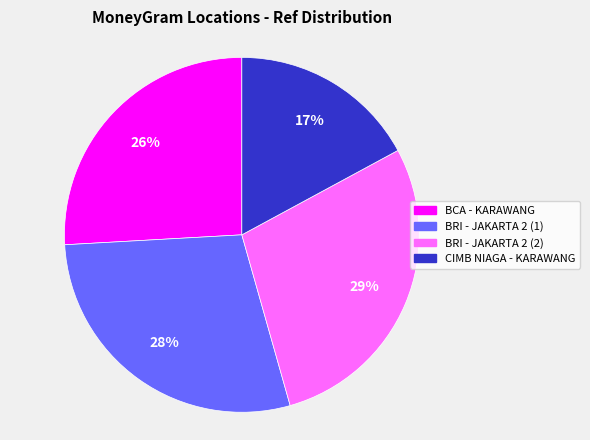

How many segments does this pie chart have?

4